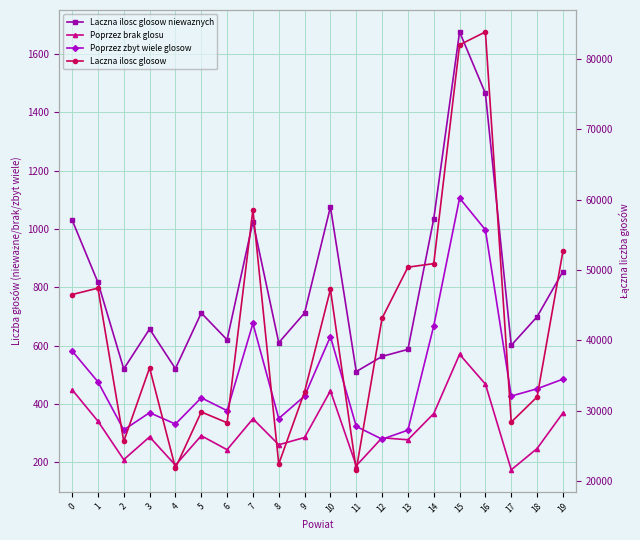

Is the value of Poprzez brak glosu at 8 greater than the value of Poprzez zbyt wiele glosow at 16?

No